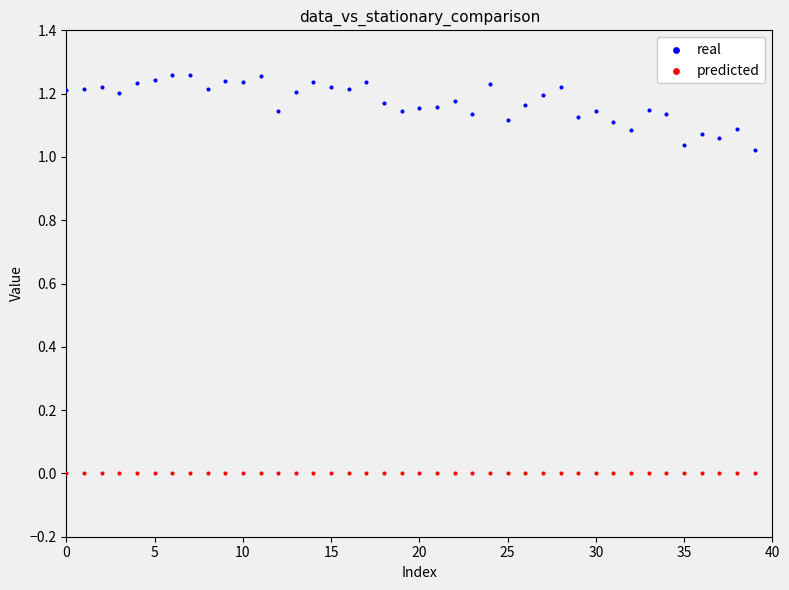

Which series reaches the minimum Y coordinate?

predicted